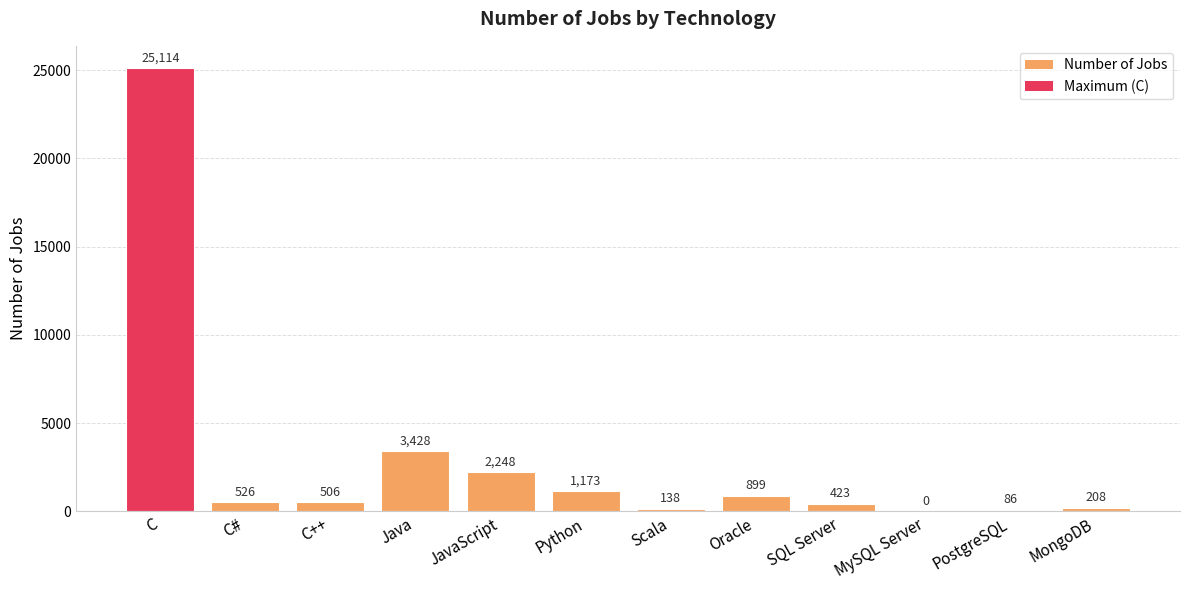

Are the bars horizontal?

No